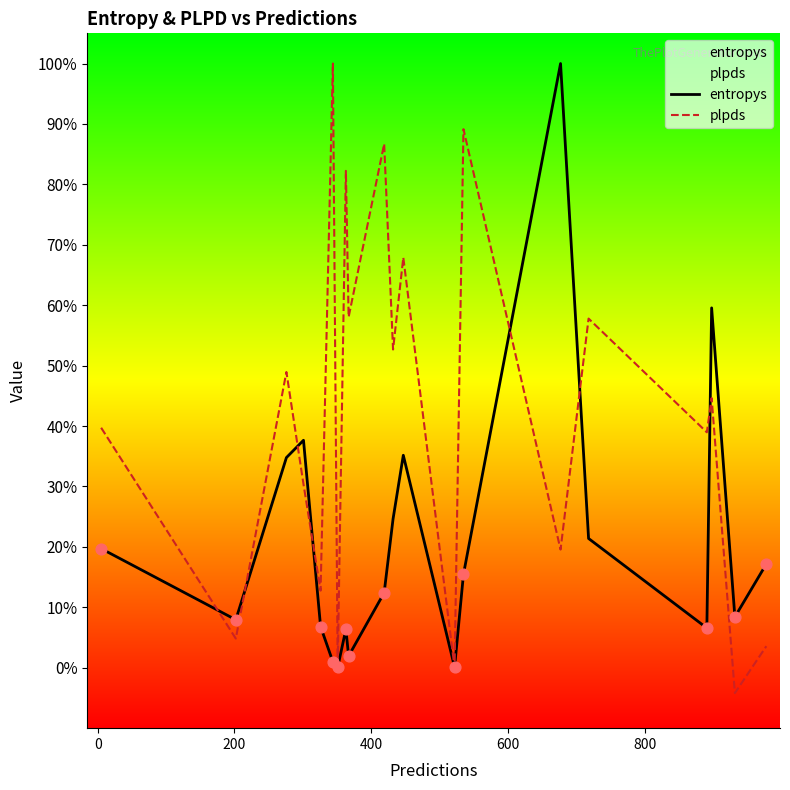

Which series has the widest spread of Y values?

plpds